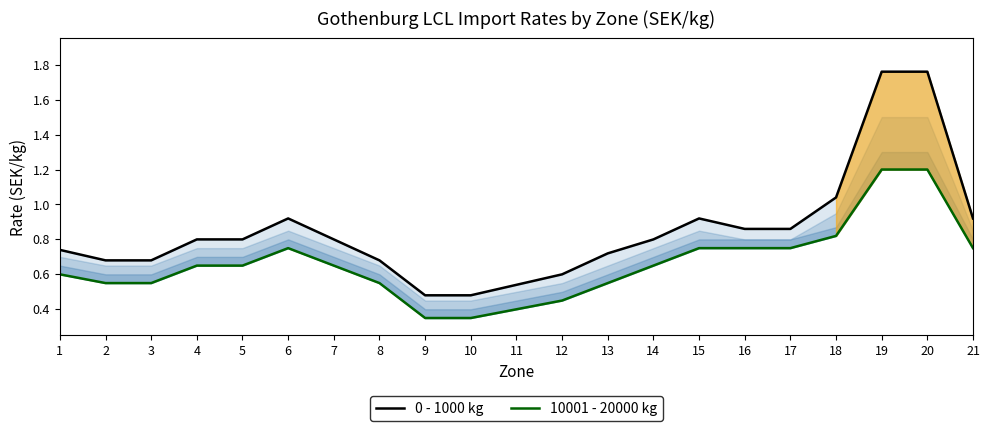

Which series has the widest spread of values?

0 - 1000 kg